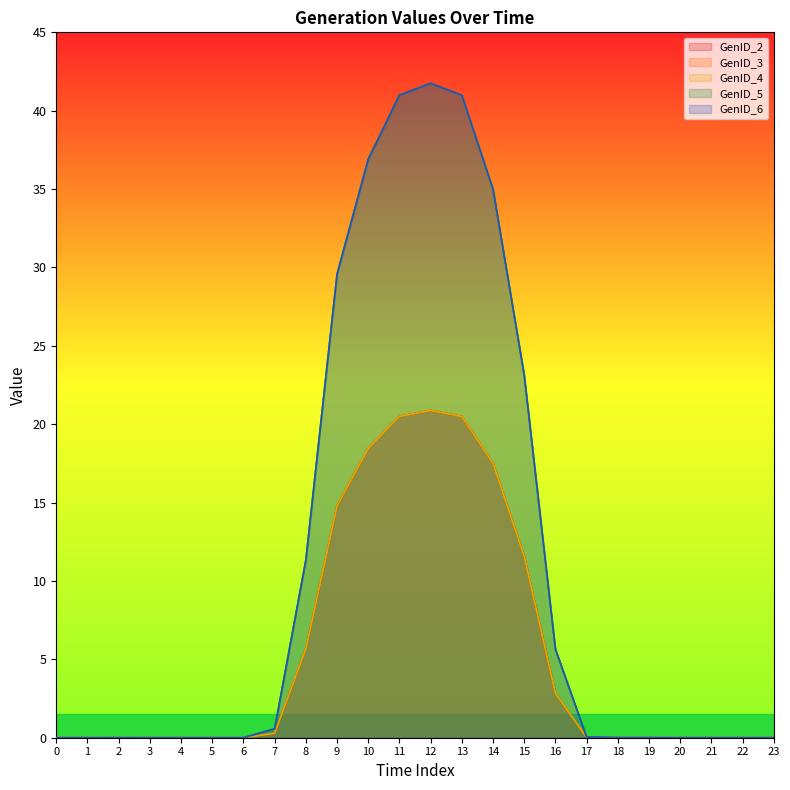

Rank the series by their maximum value, from highest to lowest.

GenID_5, GenID_6, GenID_2, GenID_3, GenID_4